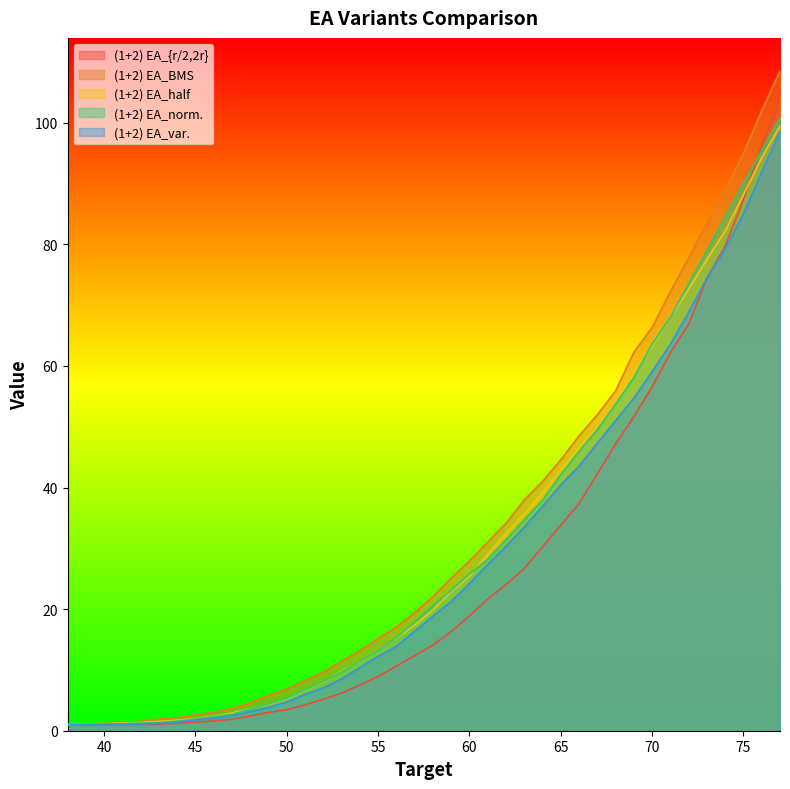

List the labels in order of (1+2) EA_norm. value, smallest first.

38, 39, 40, 41, 42, 43, 44, 45, 46, 47, 48, 49, 50, 51, 52, 53, 54, 55, 56, 57, 58, 59, 60, 61, 62, 63, 64, 65, 66, 67, 68, 69, 70, 71, 72, 73, 74, 75, 76, 77